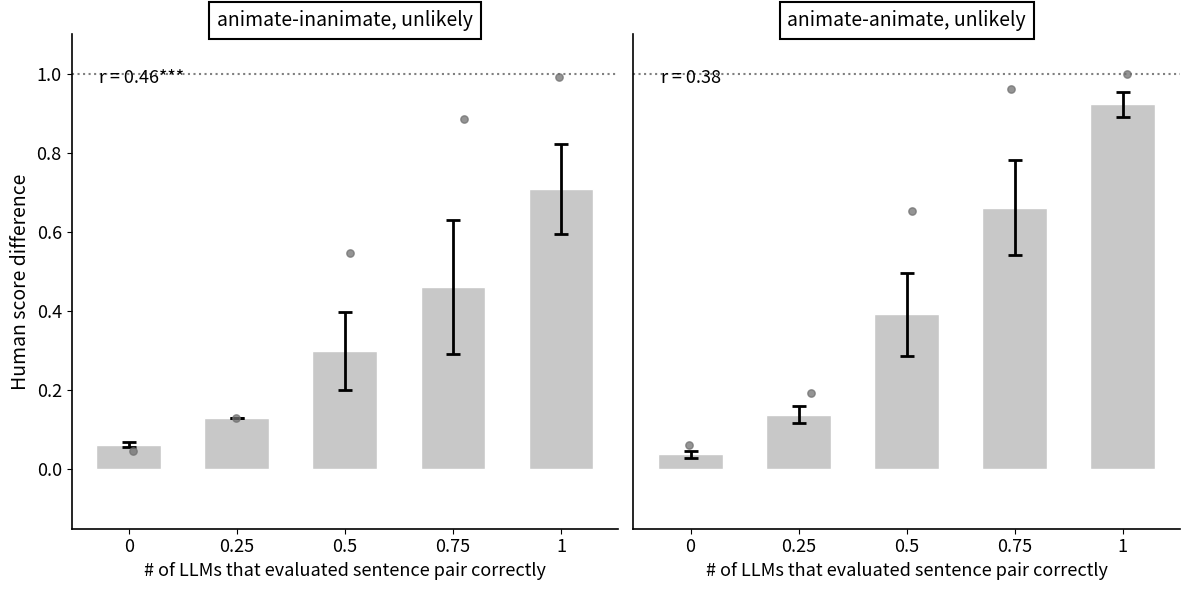

Which series has the widest spread of Y values?

col_7